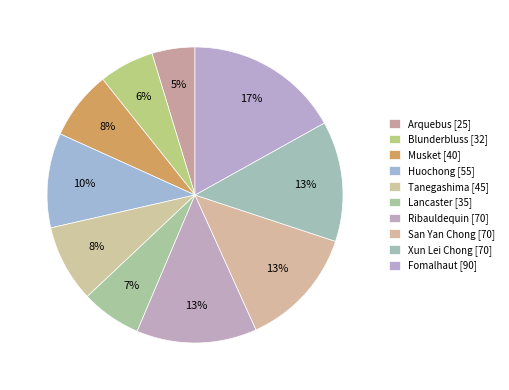

Count the number of slices in the pie.

10